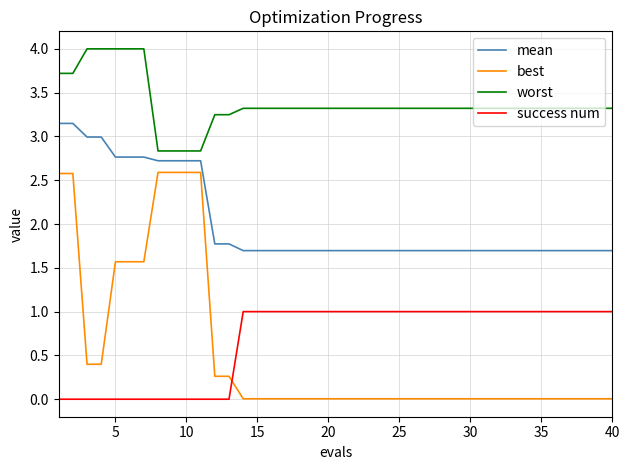

What is the average value of the success num series?

0.7